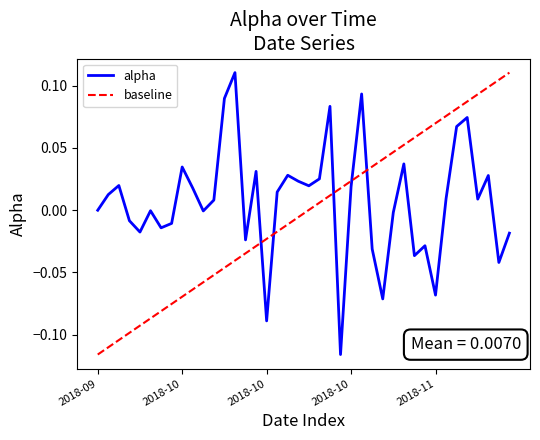

What is the difference between the maximum and second lowest values?

0.2